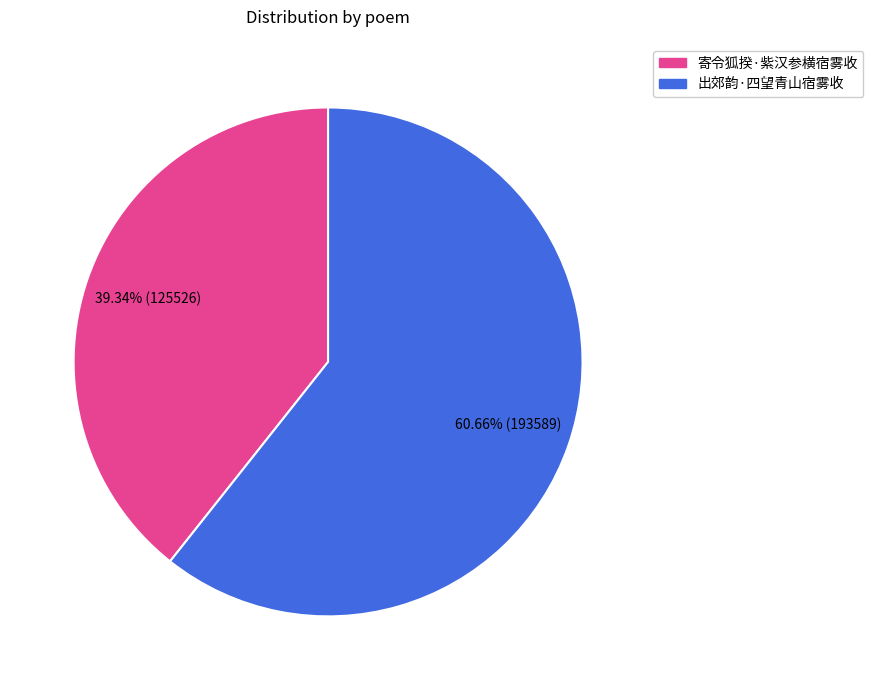

Is it true that 出郊韵·四望青山宿雾收 is 74% of the pie?

False